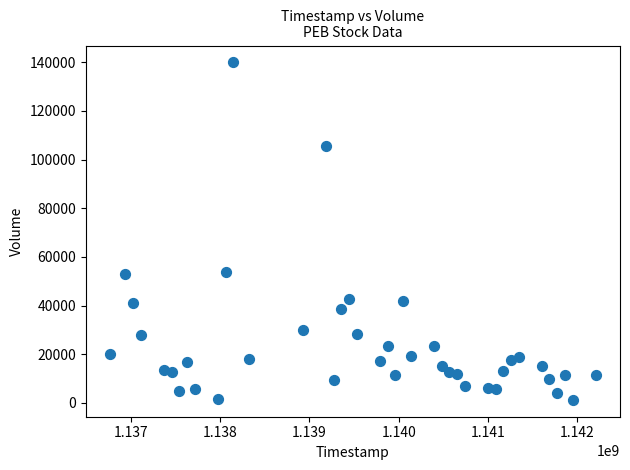

What is the range of Y values (max minus min)?

138632